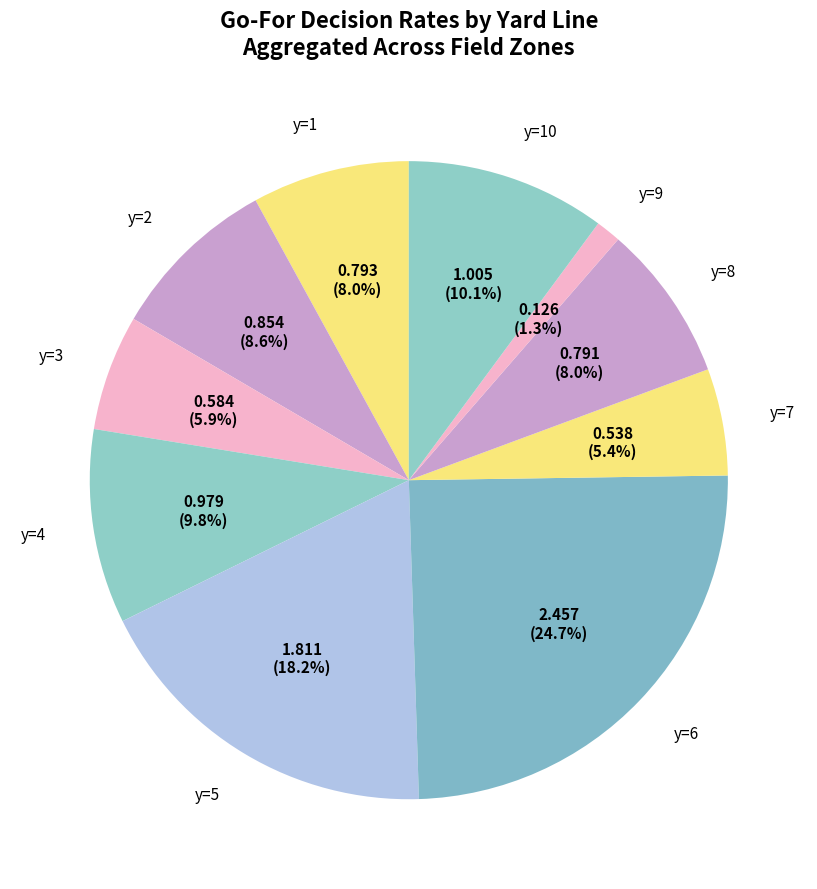

Which slice is the smallest?

y=9